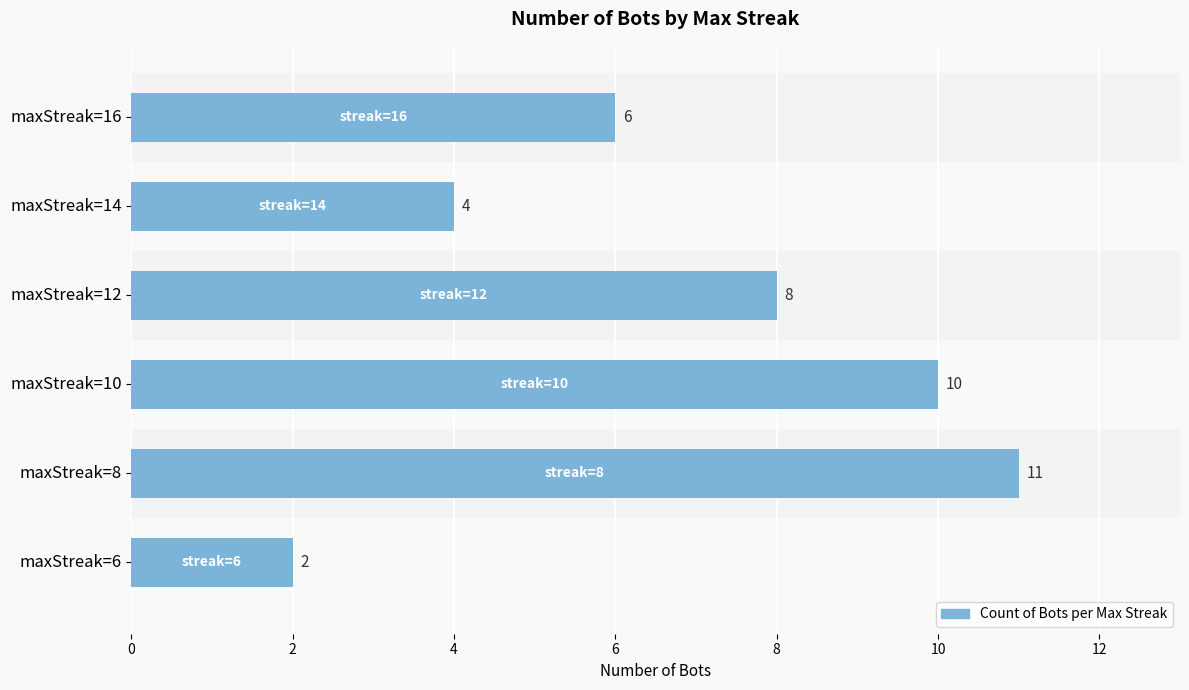

Does the chart contain any negative values?

No